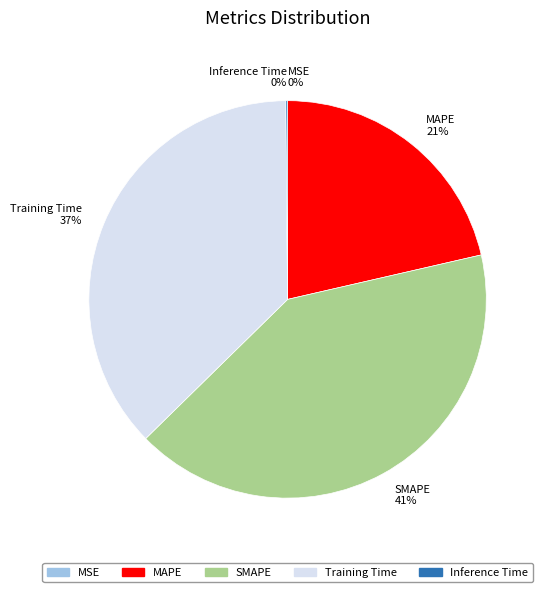

To the nearest percent, what is the average slice percentage?

20%